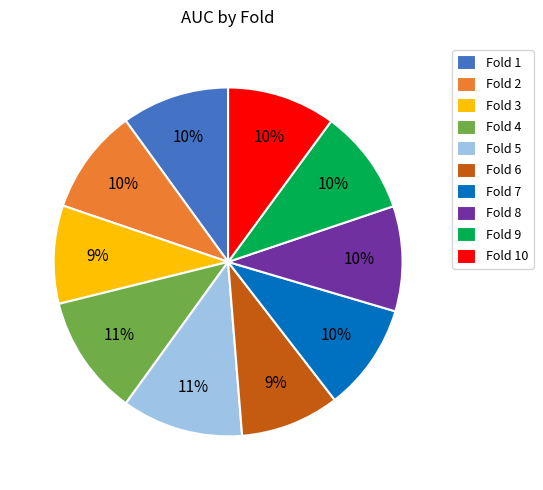

To the nearest percent, what percentage of the pie is Fold 6?

9%